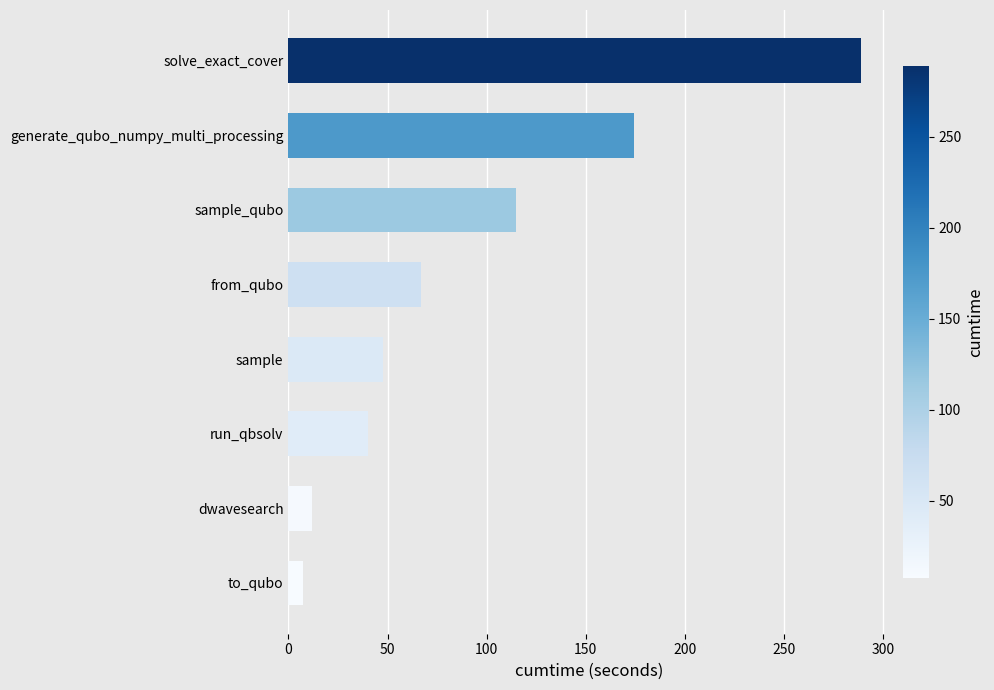

Approximately how many times larger is the value at generate_qubo_numpy_multi_processing compared to sample?

3.7